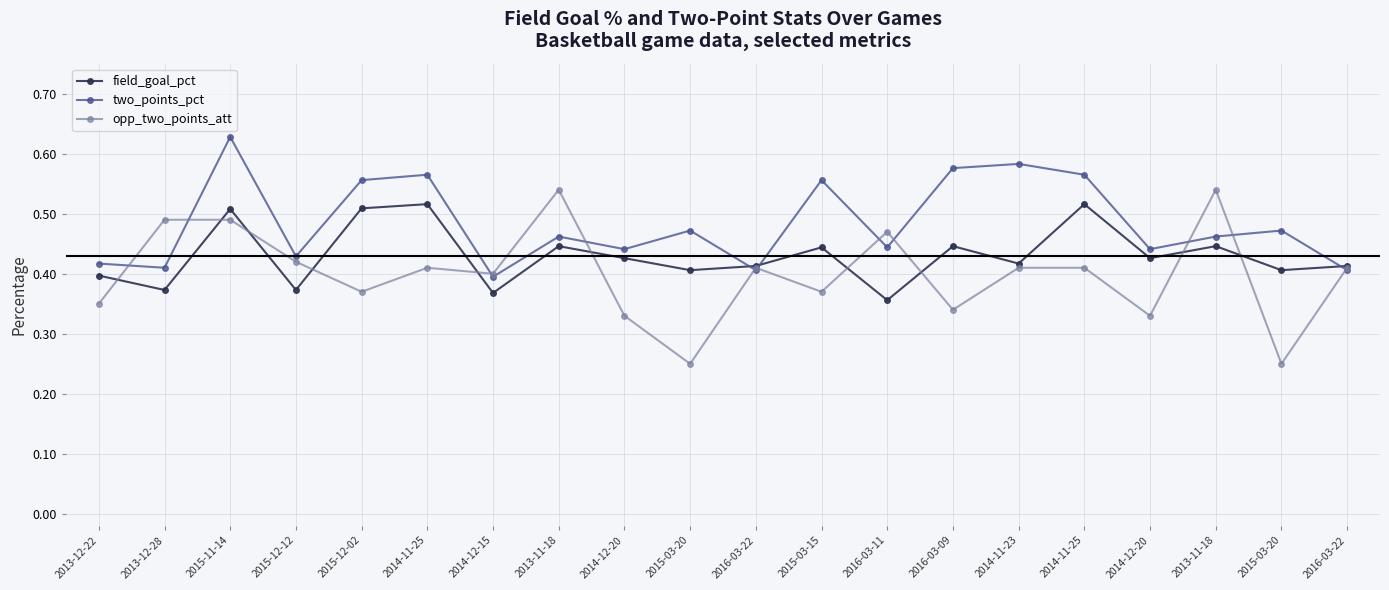

How many lines are shown in the chart?

3